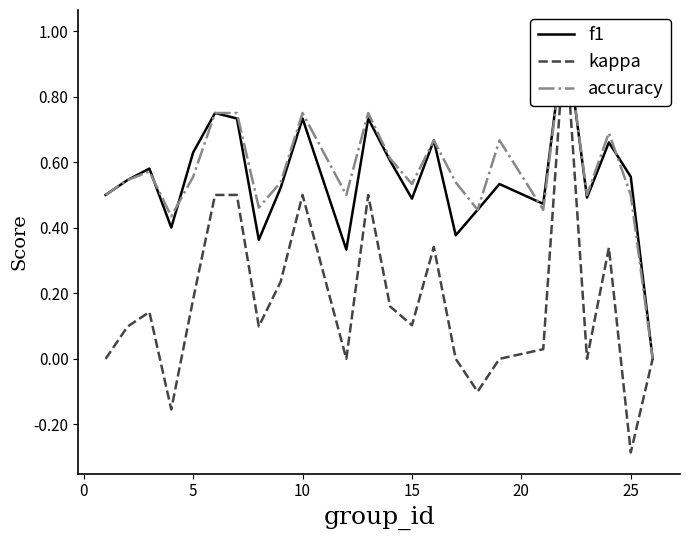

What is the difference between the maximum and minimum values in the kappa series?

1.3